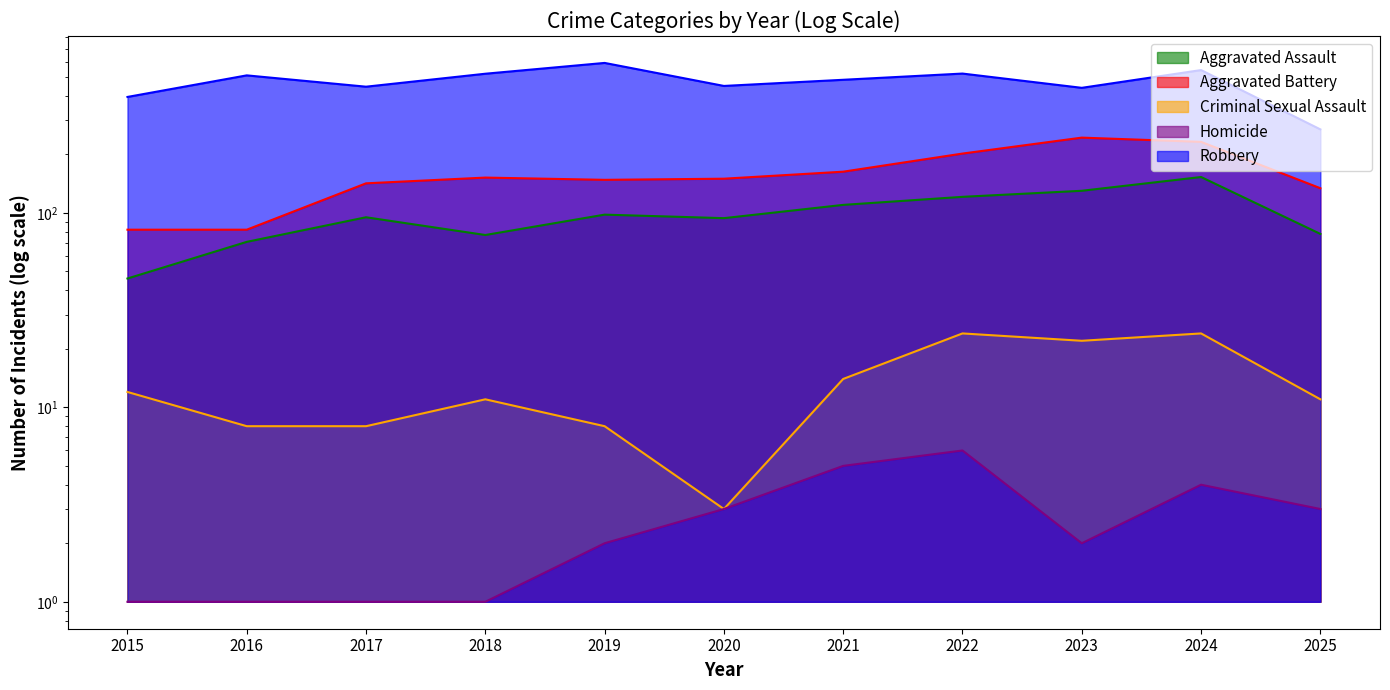

What are all the series names shown in the legend?

Aggravated Assault, Aggravated Battery, Criminal Sexual Assault, Homicide, Robbery